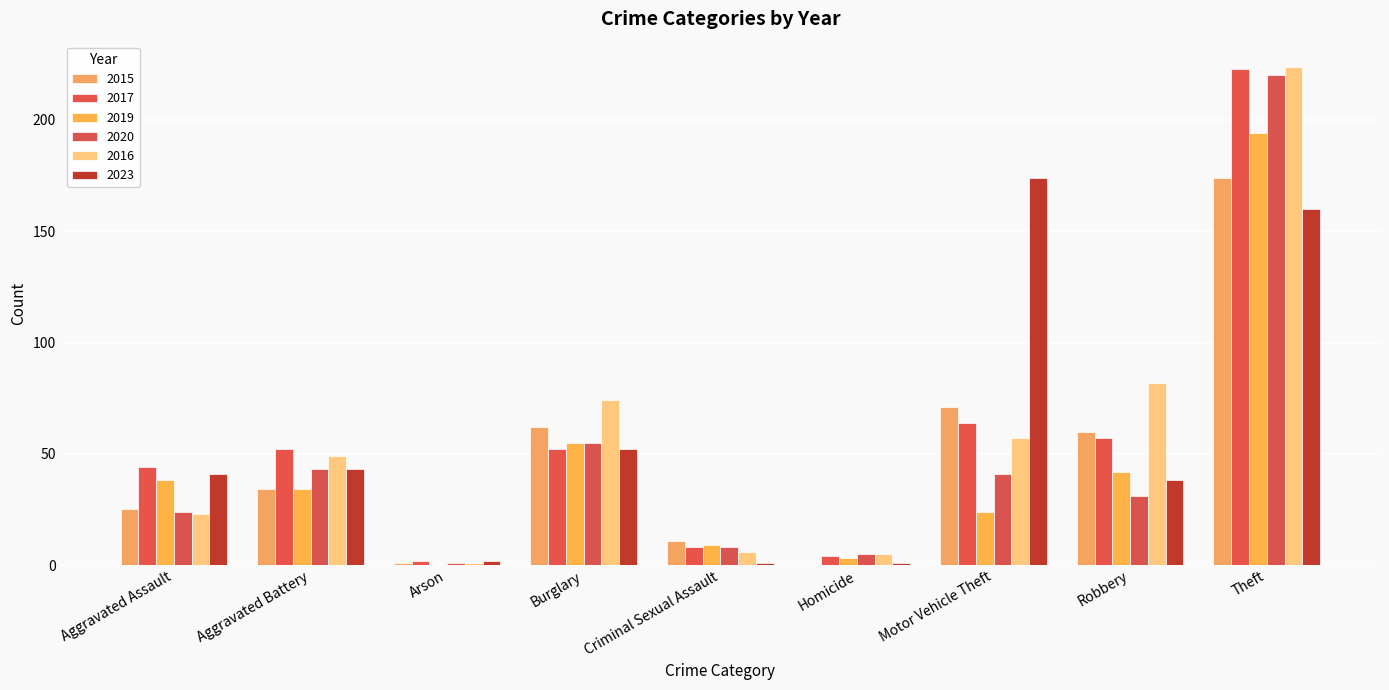

Is it true that 2019 equals 38 at Aggravated Assault?

True